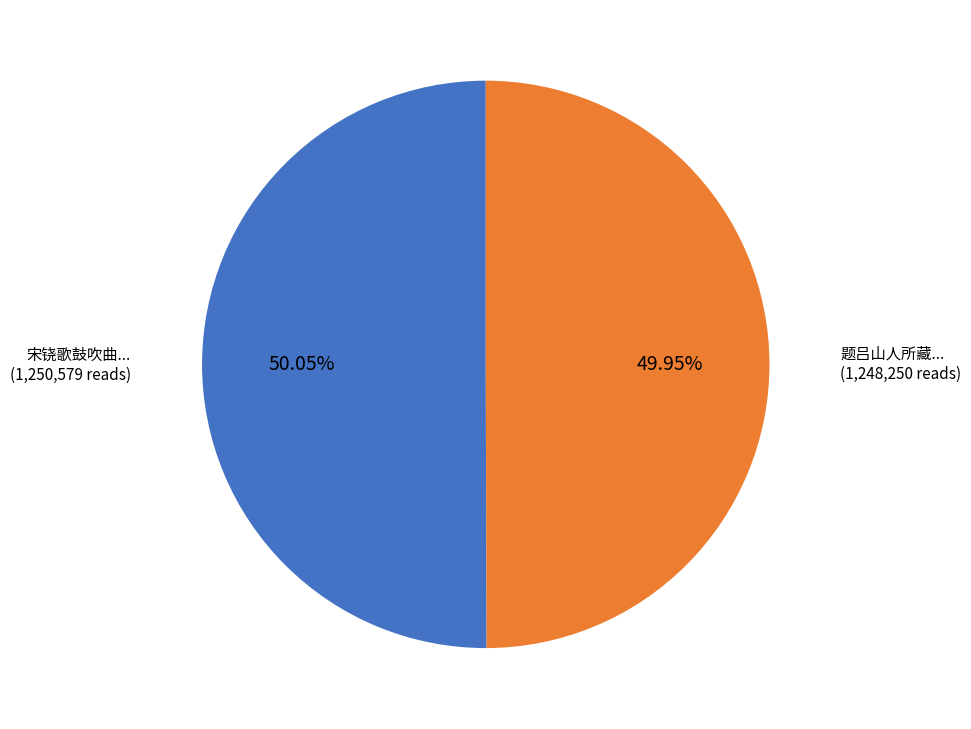

Does any single category account for the majority?

Yes